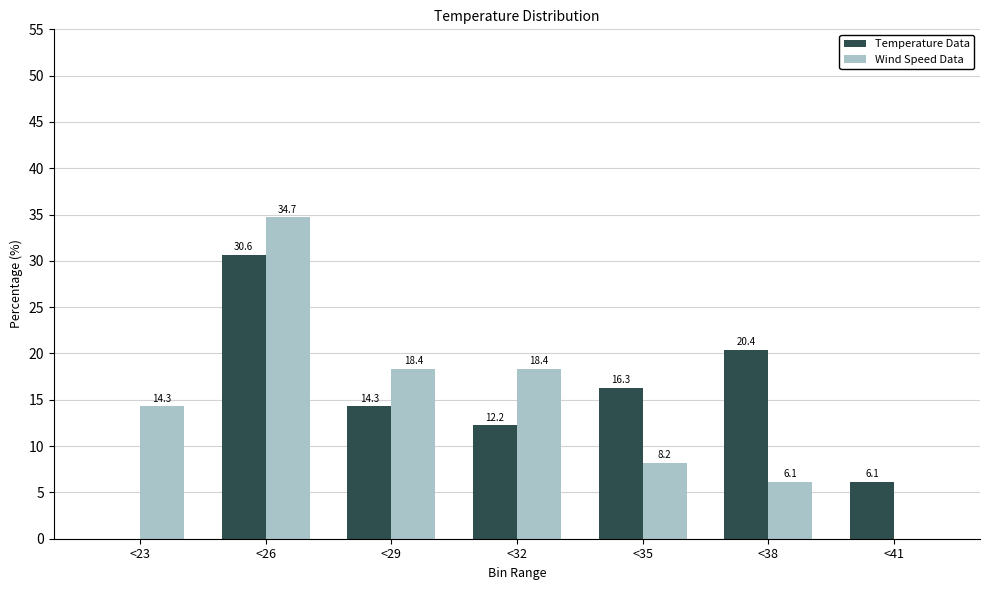

Reading right to left, what are all the values shown in this chart?

Temperature Data: <41=6.1	<38=20.4	<35=16.3	<32=12.2	<29=14.3	<26=30.6	<23=0.0
Wind Speed Data: <41=0.0	<38=6.1	<35=8.2	<32=18.4	<29=18.4	<26=34.7	<23=14.3